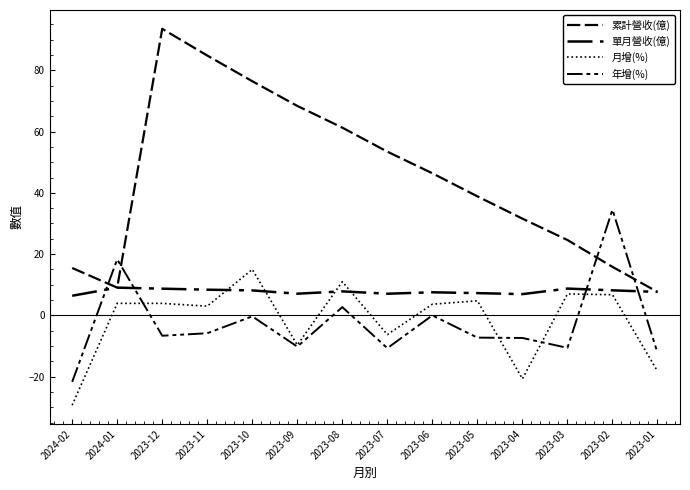

How many lines are shown in the chart?

4